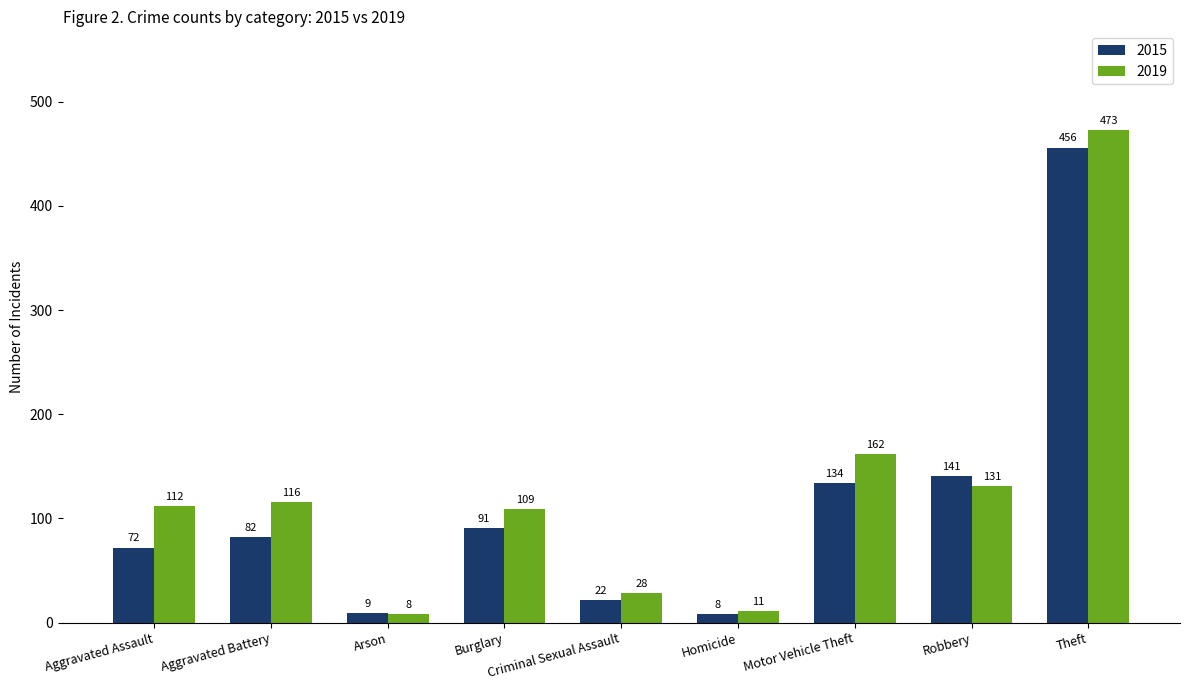

What is the value of the 2015 bar at the 8th from the left?

141